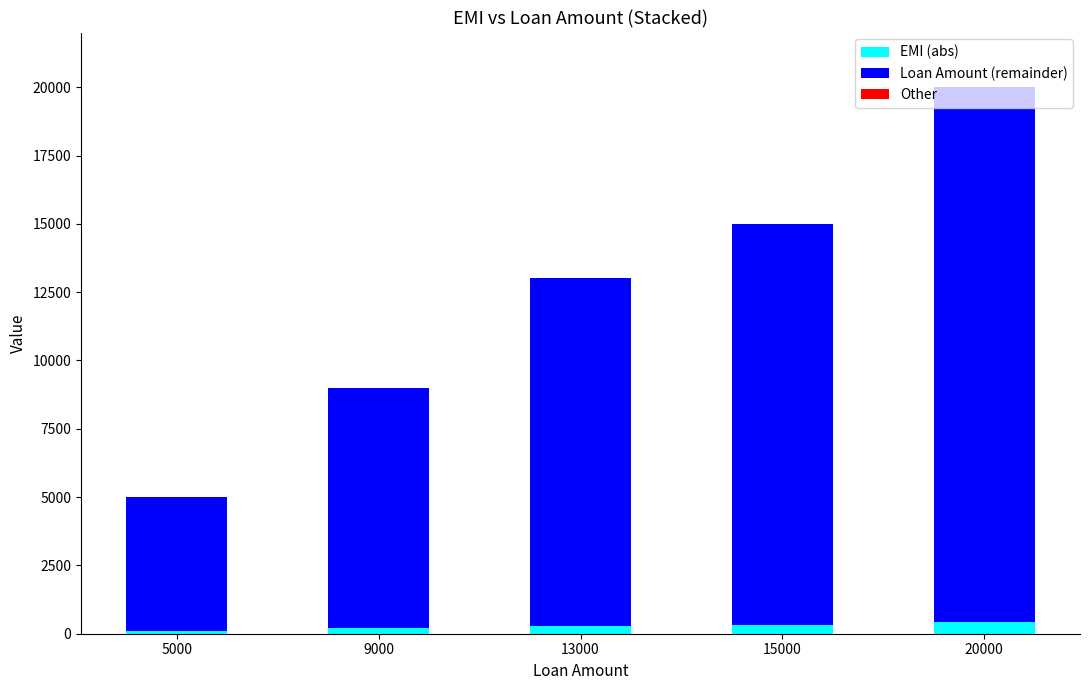

At which category is the sum across all series the highest?

20000